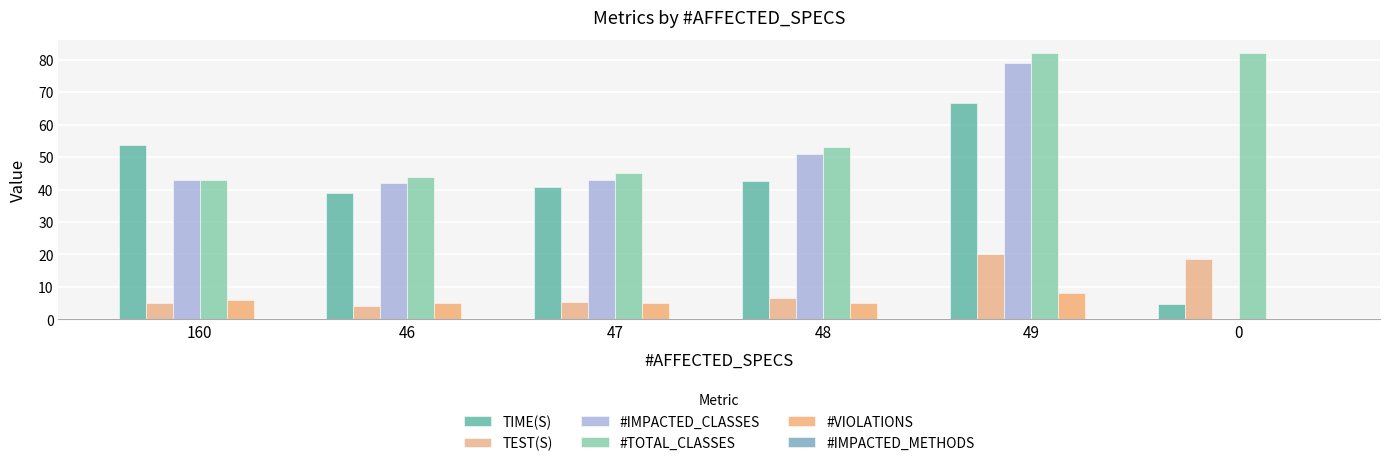

Count the number of data series in this chart.

5